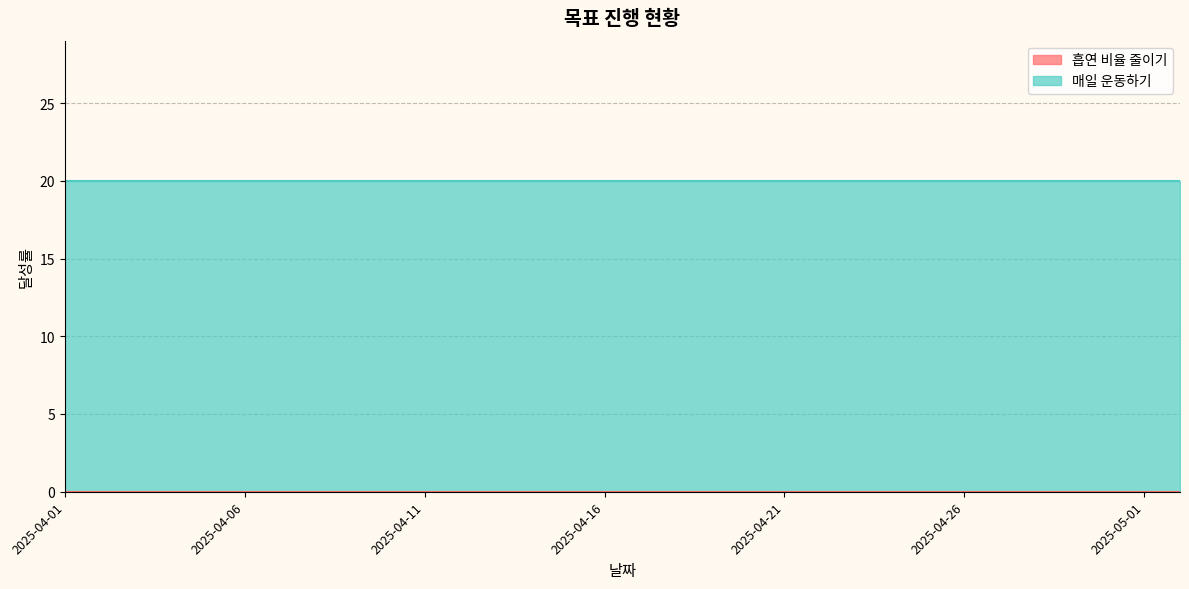

True or false: 흡연 비율 줄이기 has a value of 0 at 2025-04-02.

True